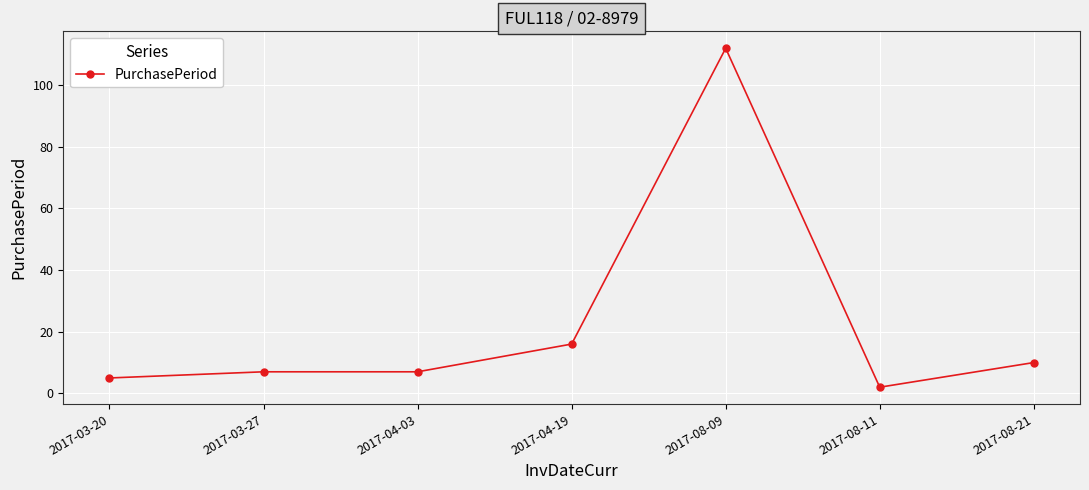

Which category has the lowest value across all series?

2017-08-11